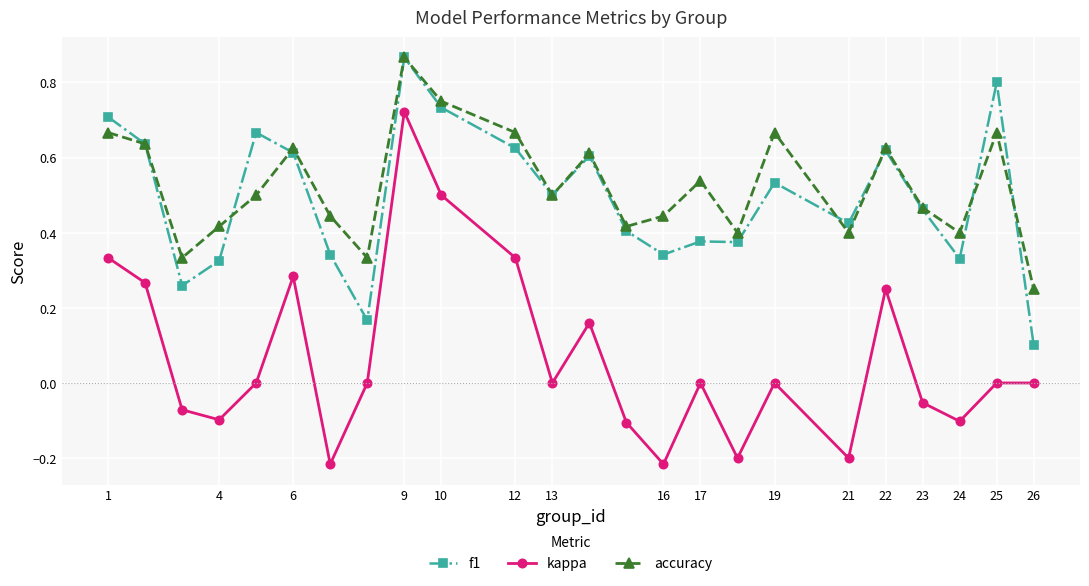

How many series are shown in this chart?

3